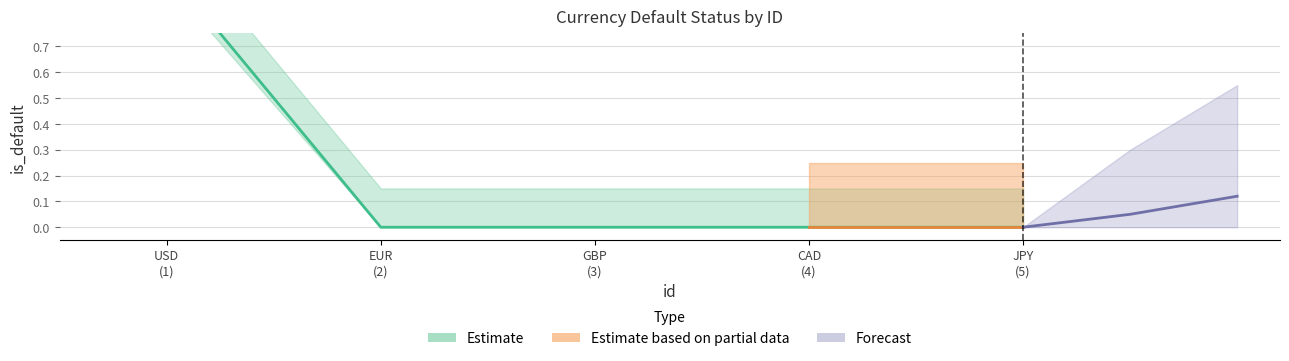

Reading left to right, transcribe all the data shown in this chart.

1	0	0	0	0